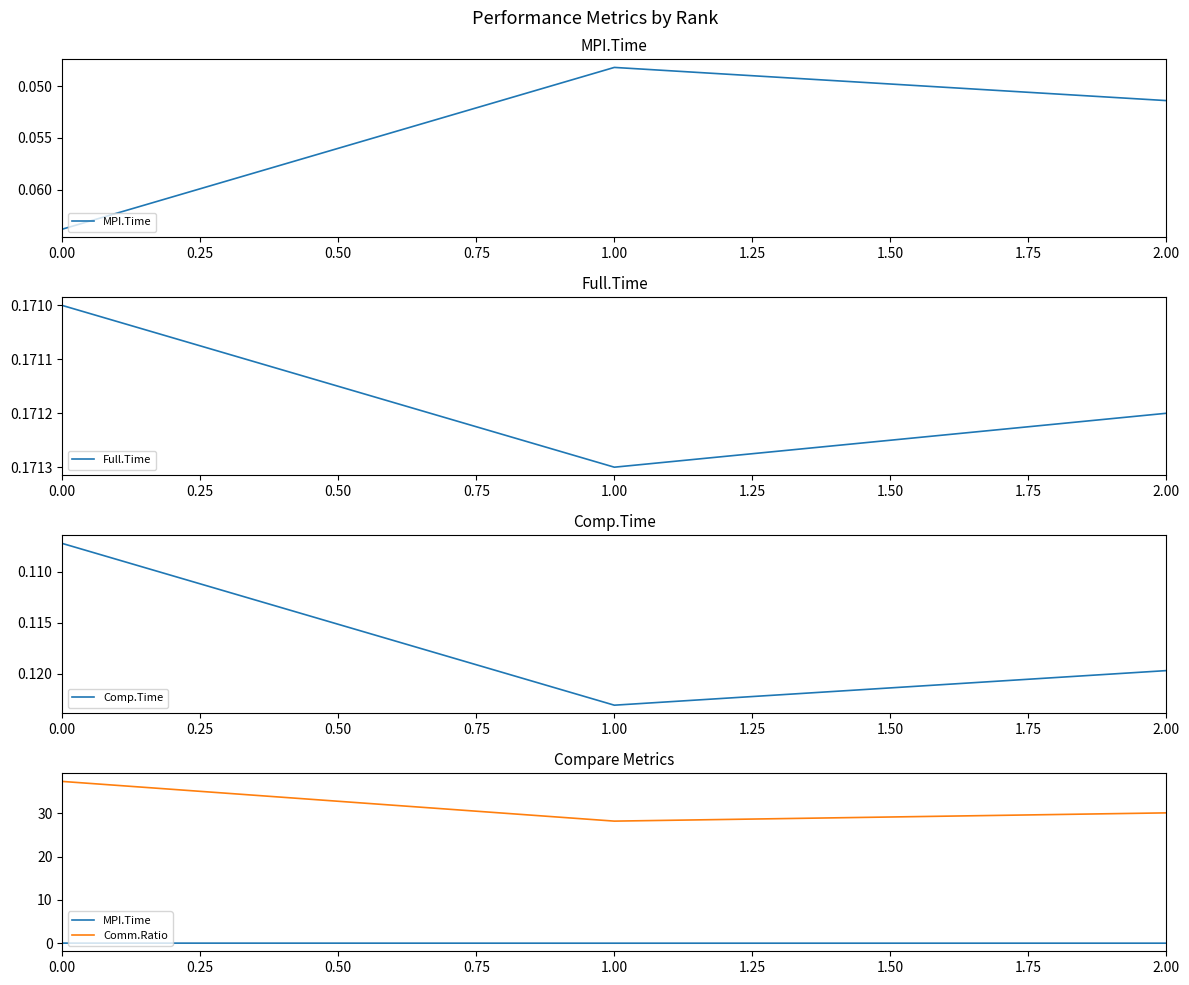

The MPI.Time series shows 0.0 at 1.00. True or false?

False